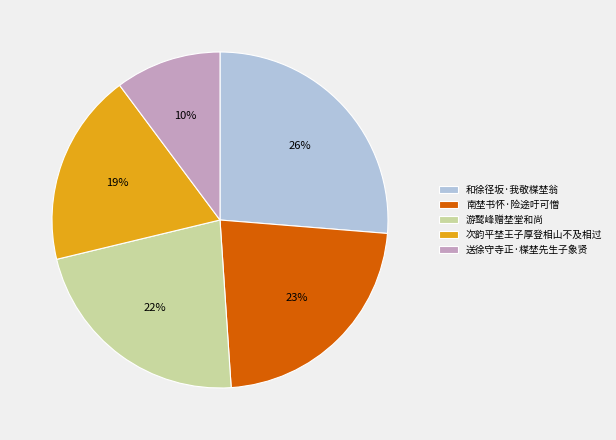

Is the sum of 游鹫峰赠埜堂和尚 and 南埜书怀·险途吁可憎 greater than half?

No